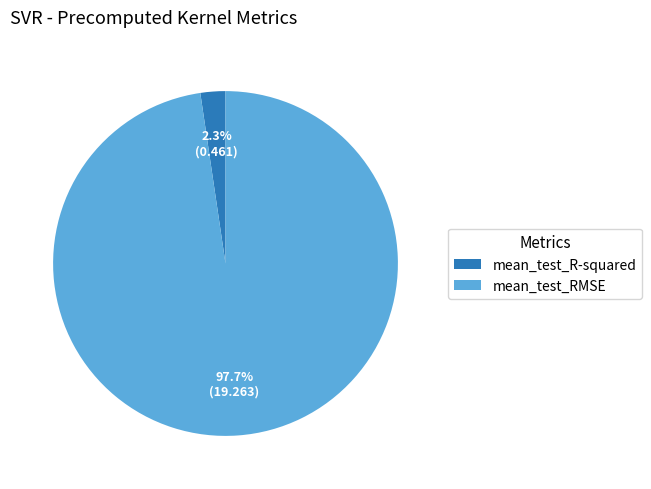

To the nearest percent, what portion does mean_test_R-squared represent?

2%